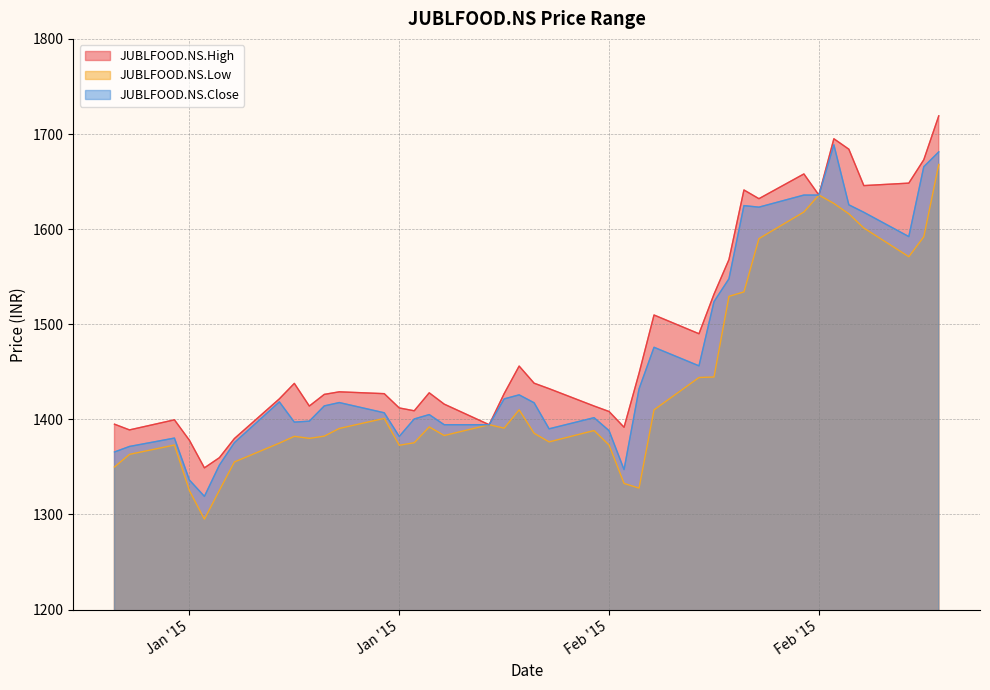

What position from the left is 2015-02-16?

33